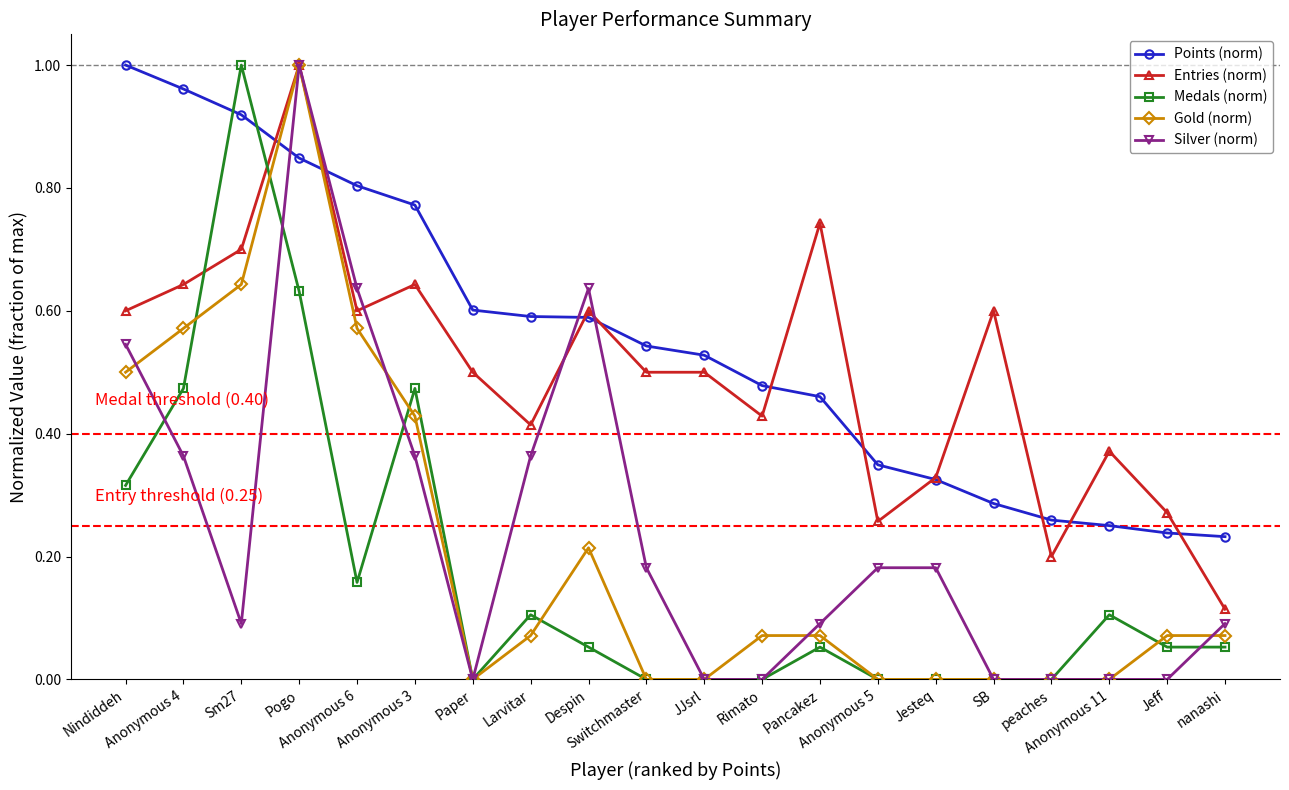

What is the sum of the Points (norm) values at Nindiddeh and SB?

1.3